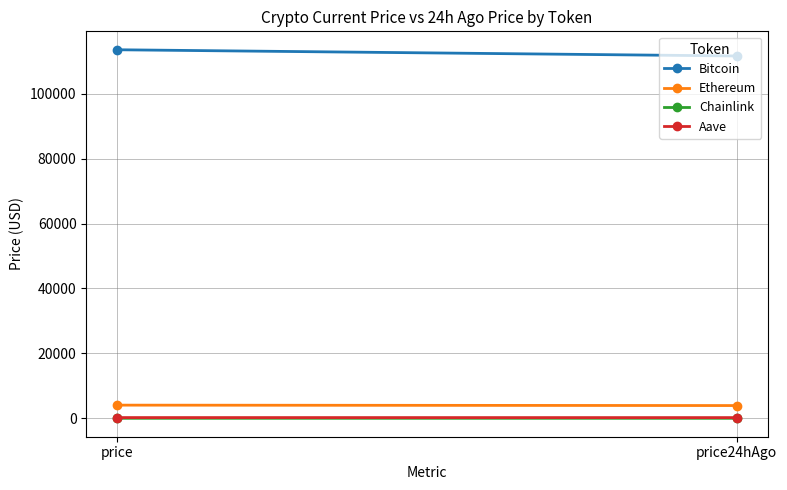

What is the value of the Ethereum point at the 2nd from the left?

3942.1